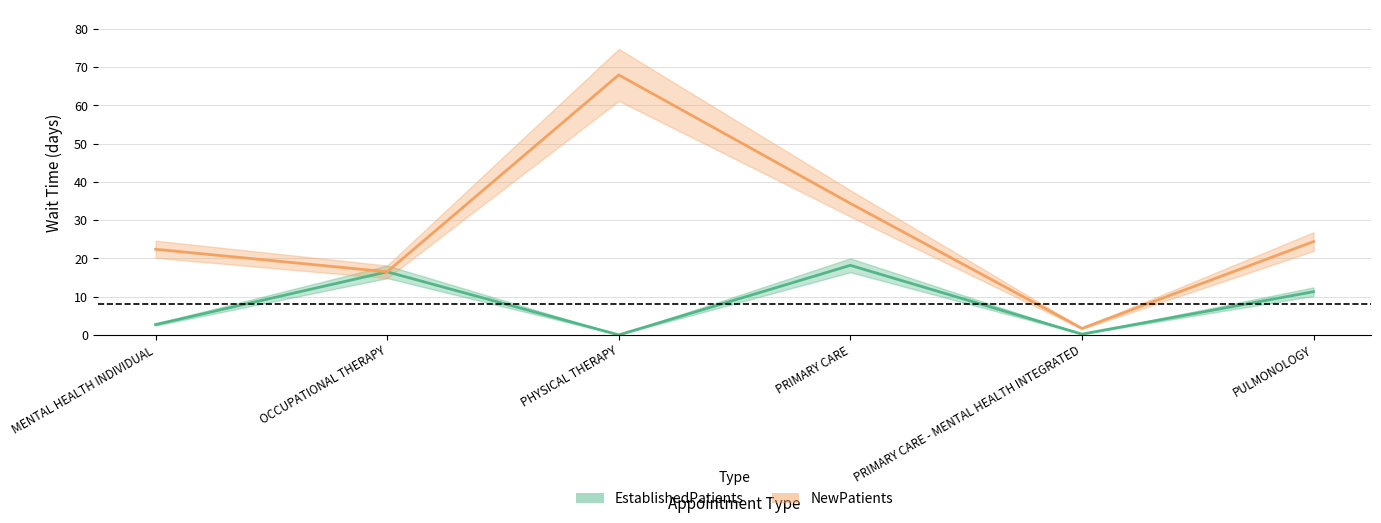

What is the average value of the NewPatients series?

27.9